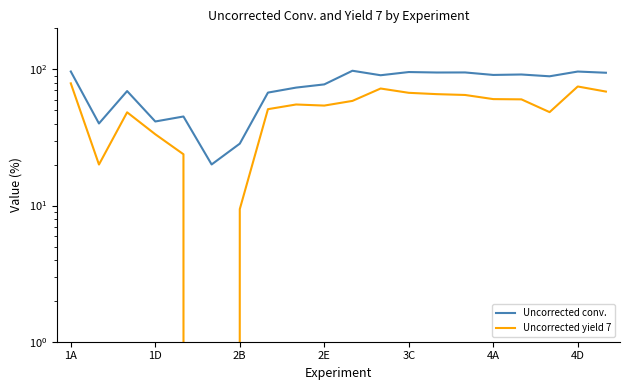

True or false: Uncorrected conv. and Uncorrected yield 7 intersect in this chart.

False